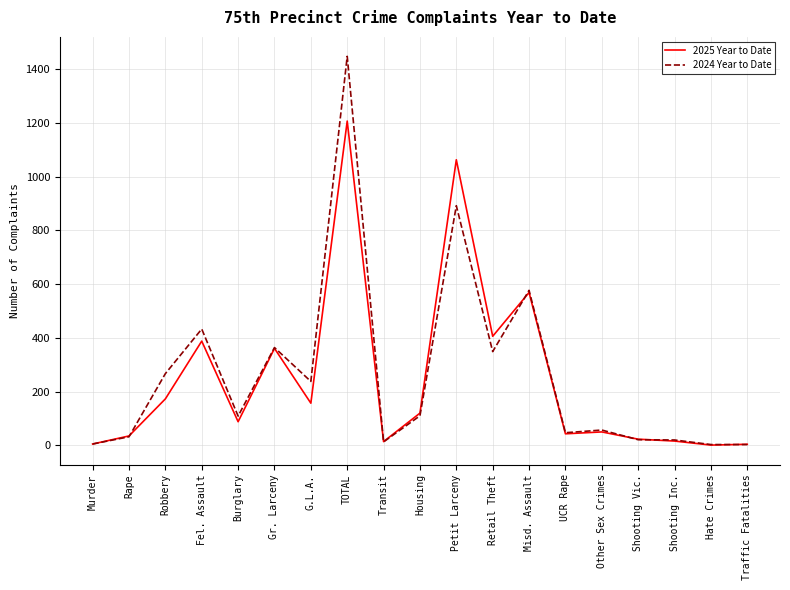

Does the chart have visible grid lines?

Yes